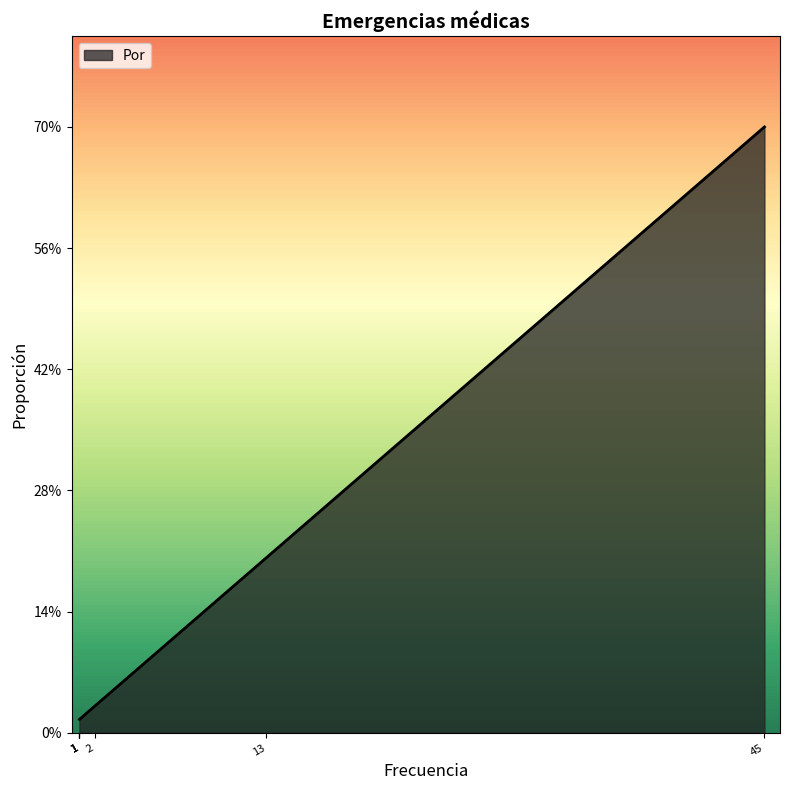

What is the difference between the maximum and minimum values?

0.7